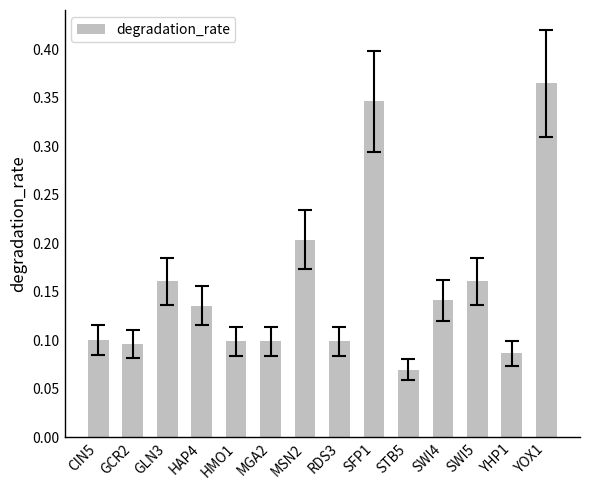

What is the sum of all values?

2.2